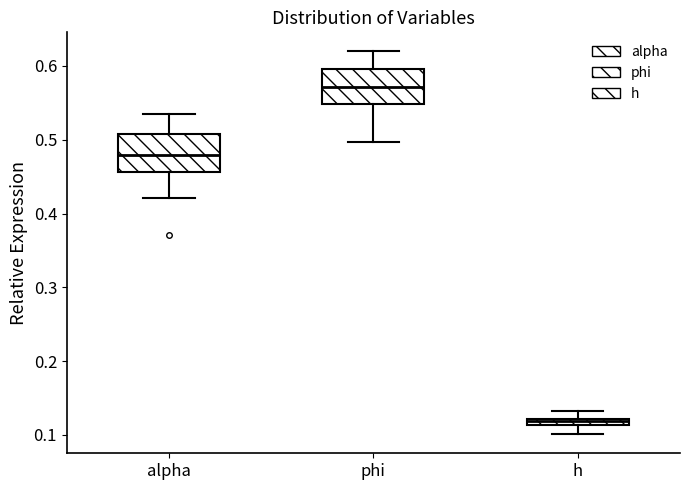

Which box's median line is the highest?

phi